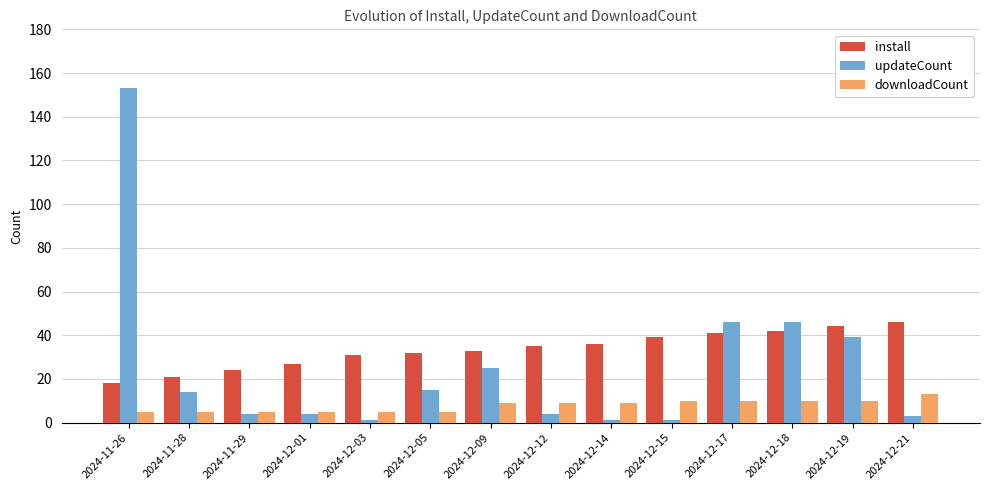

Reading left to right, extract all data points from this chart.

install: 2024-11-26=18	2024-11-28=21	2024-11-29=24	2024-12-01=27	2024-12-03=31	2024-12-05=32	2024-12-09=33	2024-12-12=35	2024-12-14=36	2024-12-15=39	2024-12-17=41	2024-12-18=42	2024-12-19=44	2024-12-21=46
updateCount: 2024-11-26=153	2024-11-28=14	2024-11-29=4	2024-12-01=4	2024-12-03=1	2024-12-05=15	2024-12-09=25	2024-12-12=4	2024-12-14=1	2024-12-15=1	2024-12-17=46	2024-12-18=46	2024-12-19=39	2024-12-21=3
downloadCount: 2024-11-26=5	2024-11-28=5	2024-11-29=5	2024-12-01=5	2024-12-03=5	2024-12-05=5	2024-12-09=9	2024-12-12=9	2024-12-14=9	2024-12-15=10	2024-12-17=10	2024-12-18=10	2024-12-19=10	2024-12-21=13